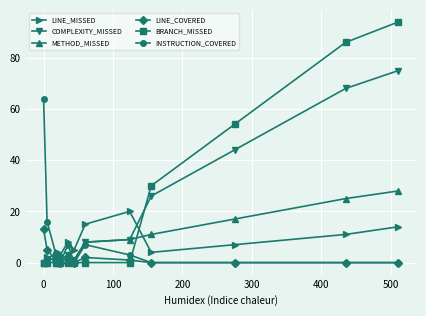

Which series has the widest spread of values?

BRANCH_MISSED